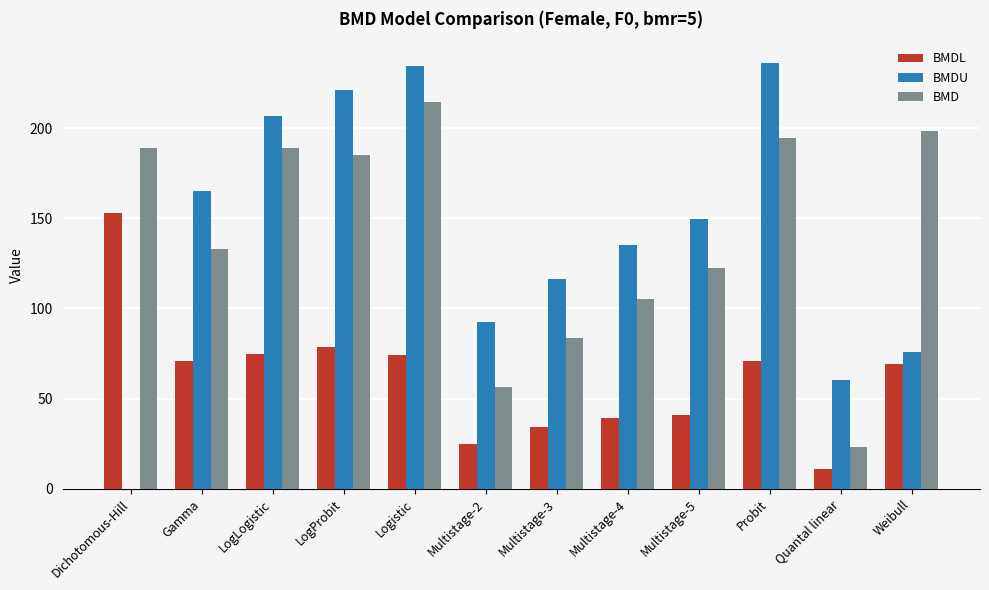

True or false: BMDL has a value of 41.0 at Multistage-5.

True